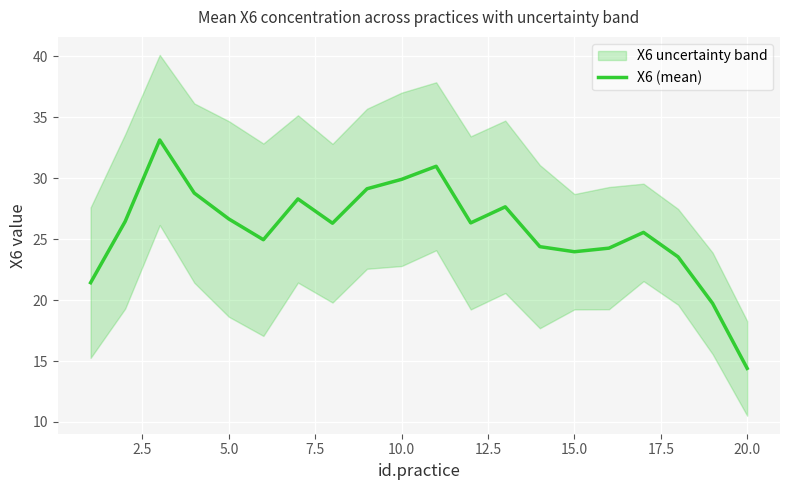

What is the maximum value for X6 (mean)?

33.1